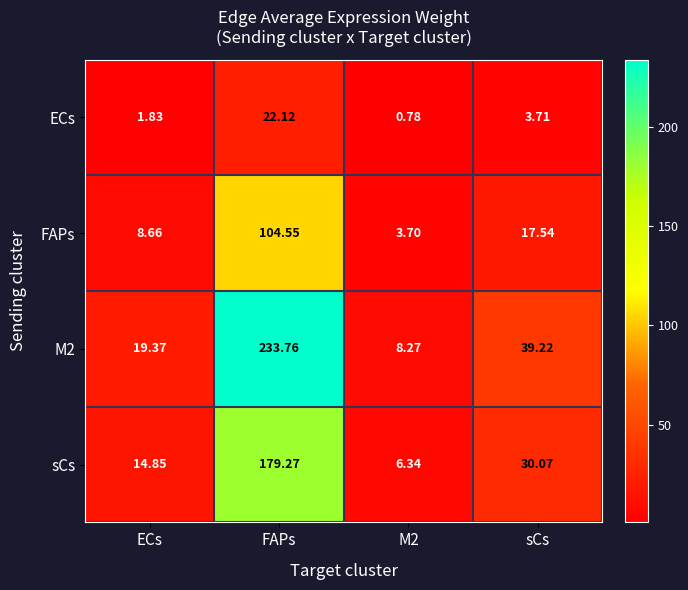

Which series has the largest range (max minus min)?

M2